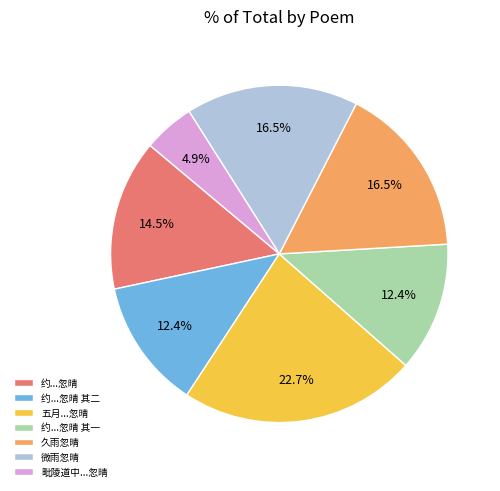

Count the number of slices in the pie.

7